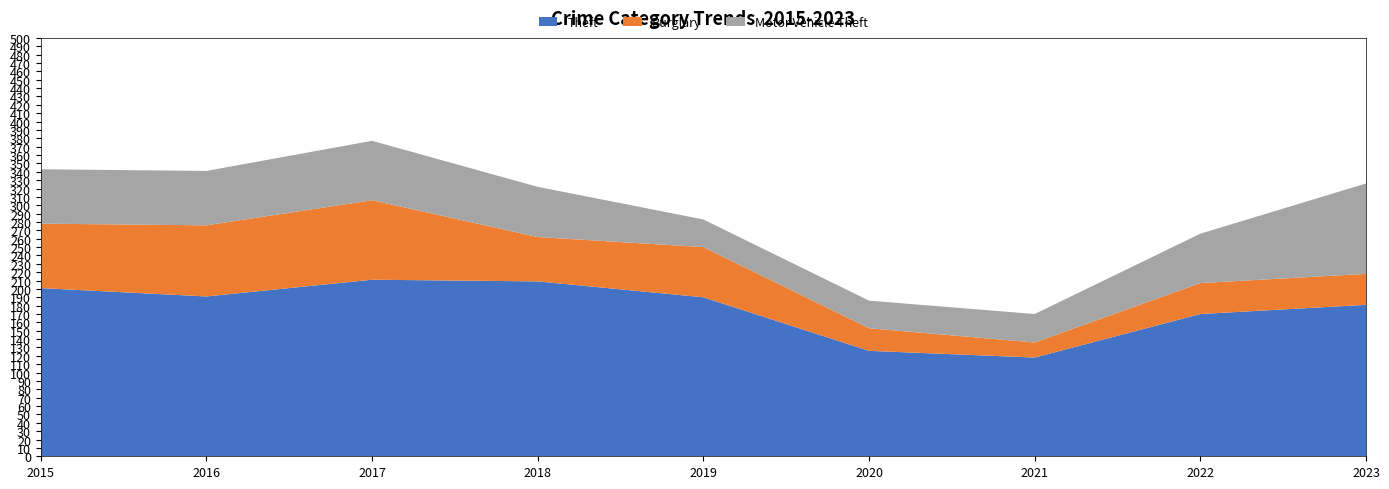

Reading right to left, transcribe all the data shown in this chart.

Theft: 181	170	118	126	190	209	211	191	201
Burglary: 37	37	18	27	60	53	95	85	77
Motor Vehicle Theft: 108	59	34	33	33	60	71	65	65